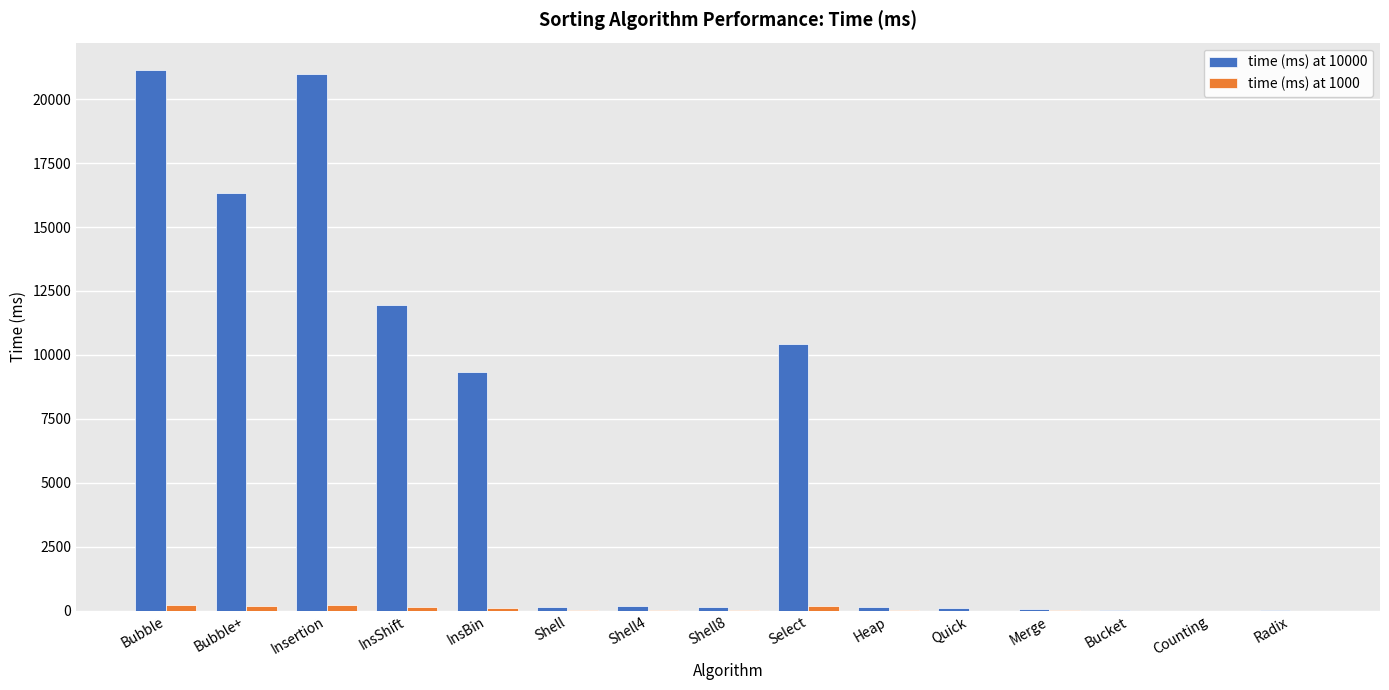

Rank the series by their maximum value, from highest to lowest.

time (ms) at 10000, time (ms) at 1000